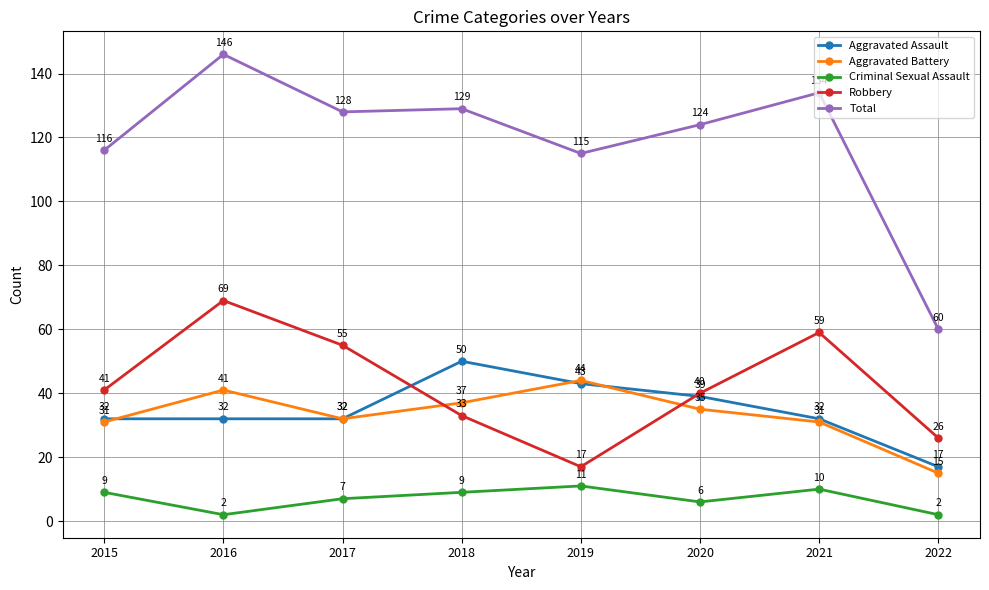

Which category has the highest value in the Criminal Sexual Assault series?

2019